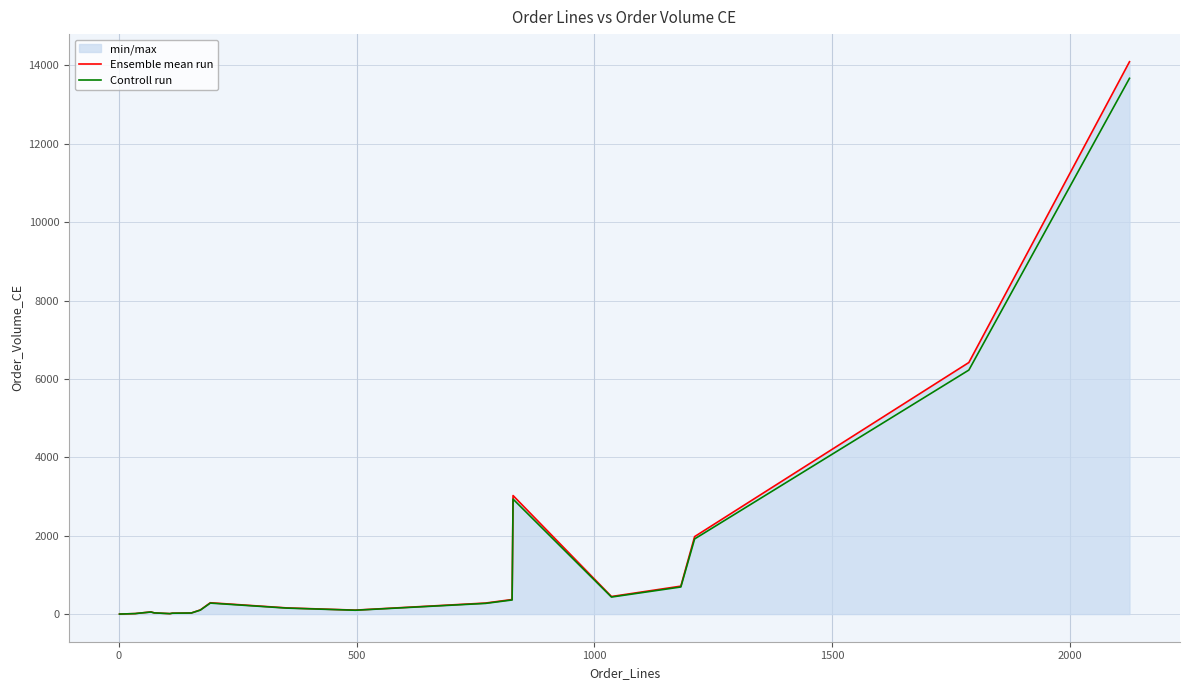

What is the greatest value displayed?

14094.8